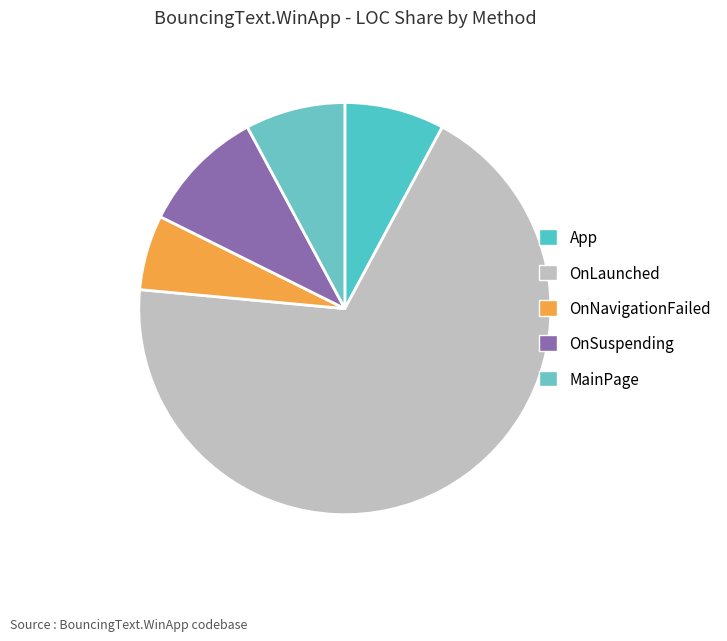

To the nearest percent, what percentage of the pie is OnNavigationFailed?

6%